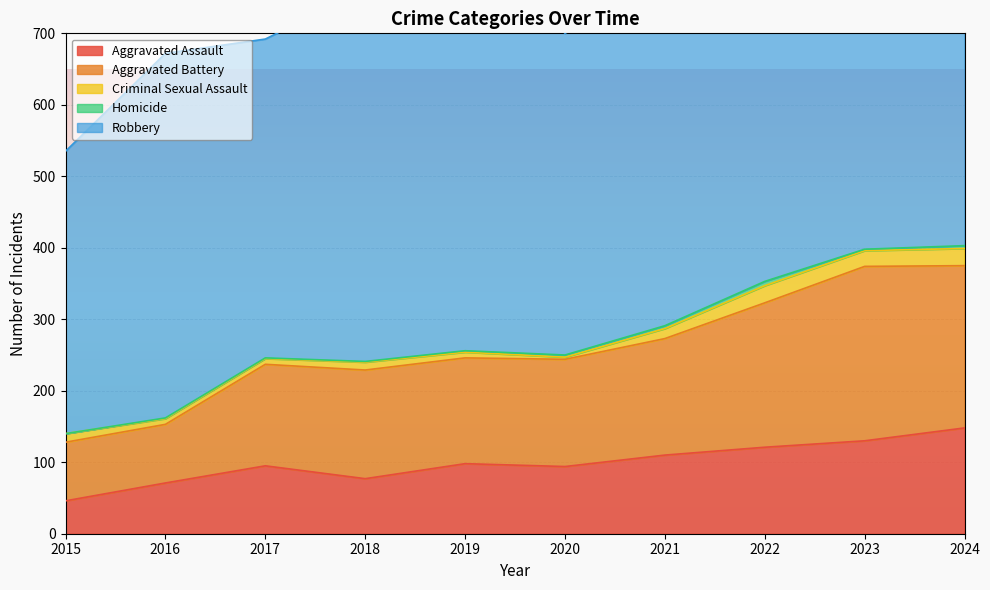

At which category does Criminal Sexual Assault reach its first local valley?

2020